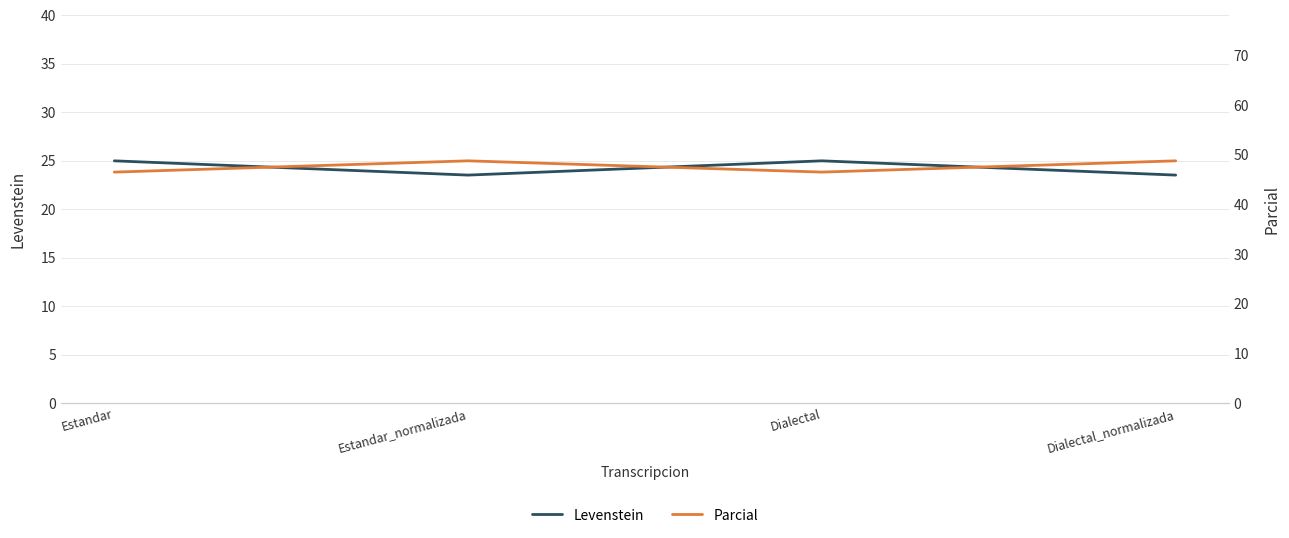

True or false: Levenstein has more than 1 points higher than both neighbors.

False